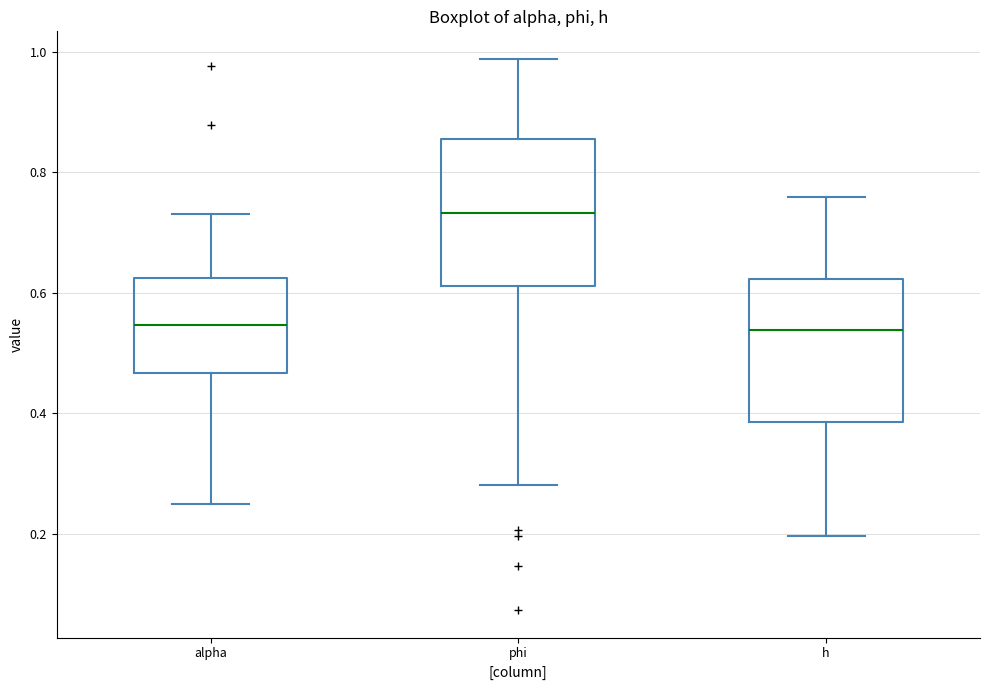

Reading left to right, read every box against the y-axis: the position of its median line, the range the box covers, and the ends of its whiskers. The values are not printed on the chart, so give them approximately, as read against the axis.

alpha: median 0.54, box 0.46 to 0.62, whiskers 0.26 to 0.74
phi: median 0.74, box 0.62 to 0.86, whiskers 0.28 to 0.98
h: median 0.54, box 0.38 to 0.62, whiskers 0.20 to 0.76